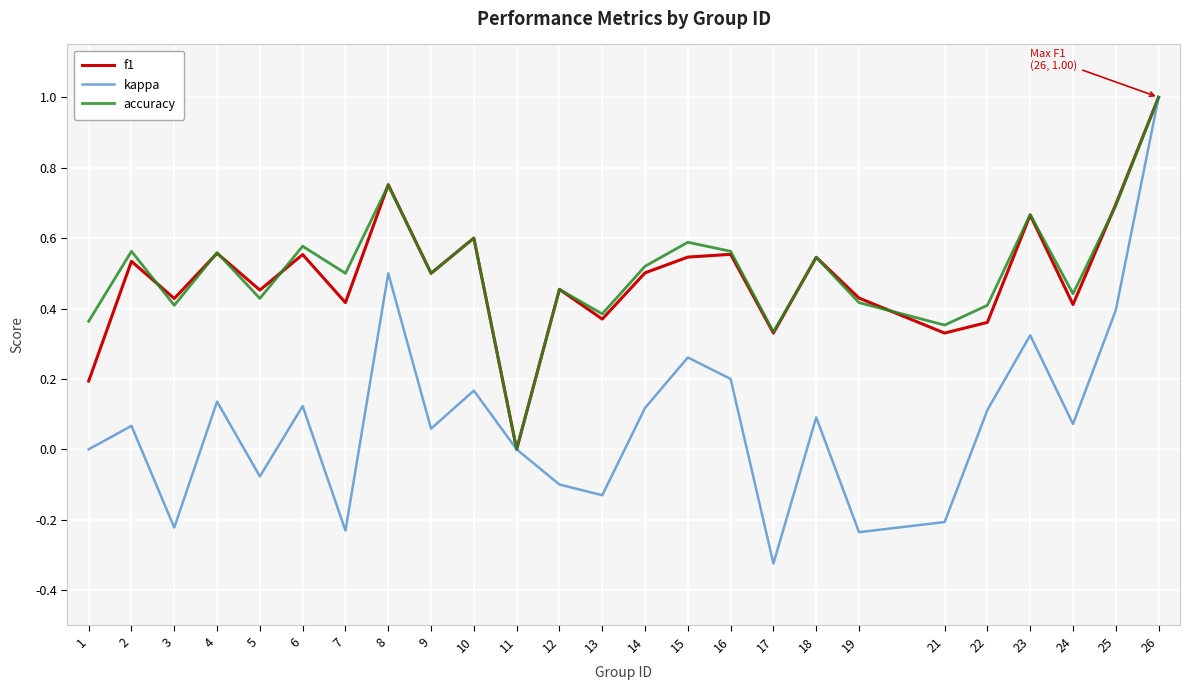

The value of accuracy at 5 is 0.4. True or false?

True